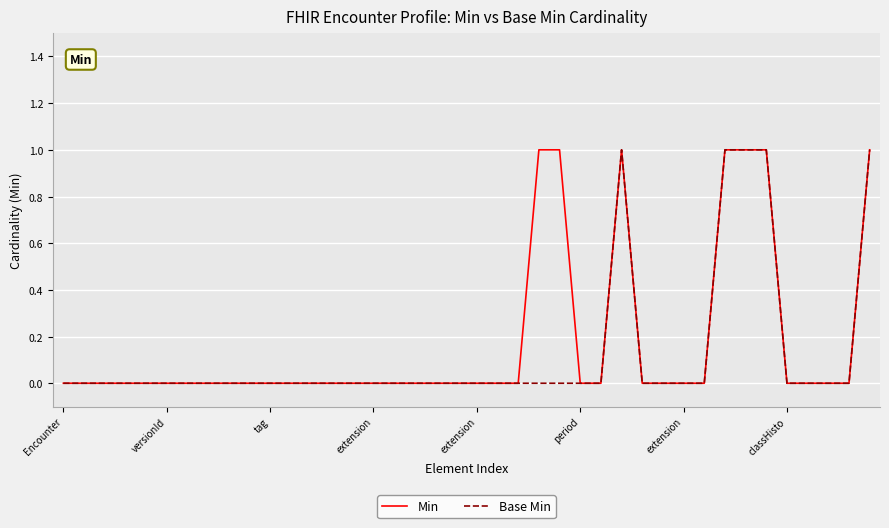

Where is the first local maximum for Min?

27